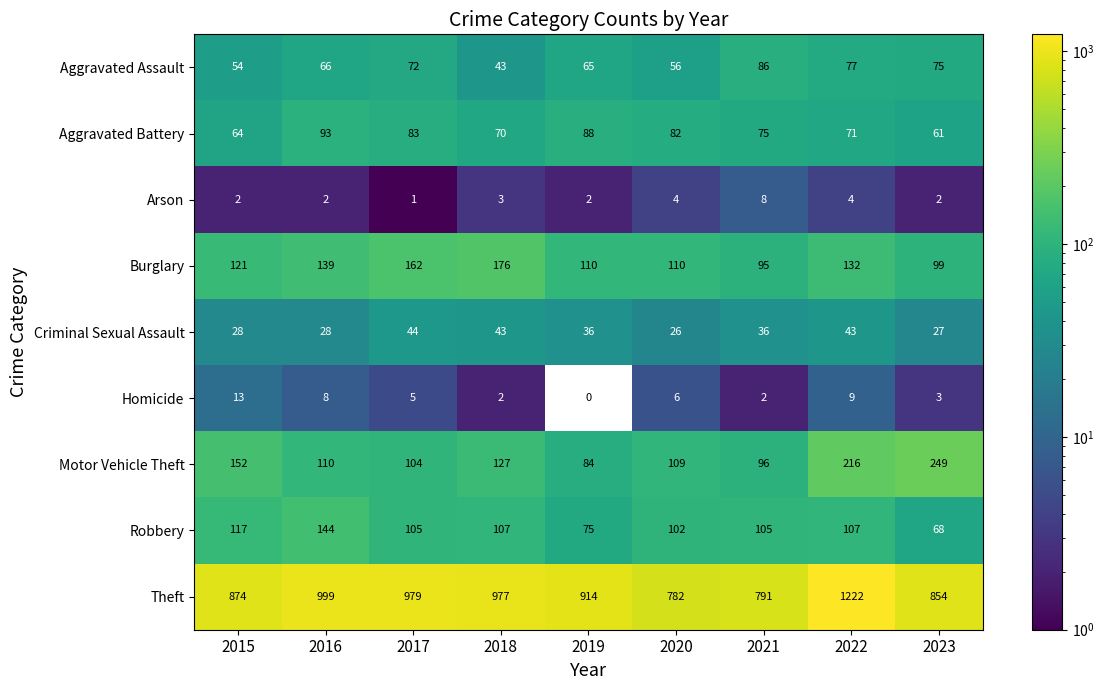

What is the difference between the second highest and minimum values in the Robbery series?

49